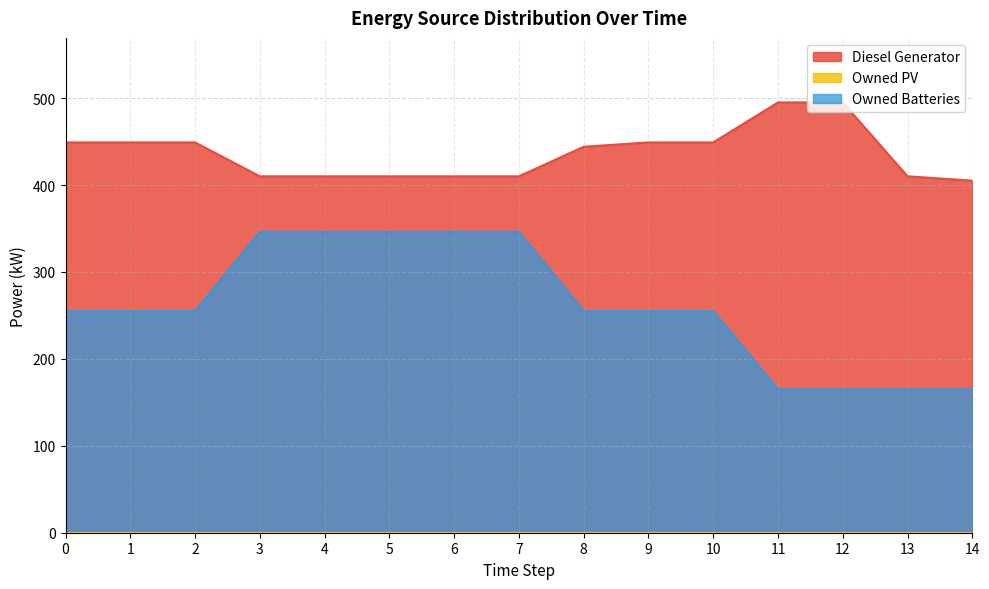

True or false: Diesel Generator and Owned Batteries cross at least once.

False